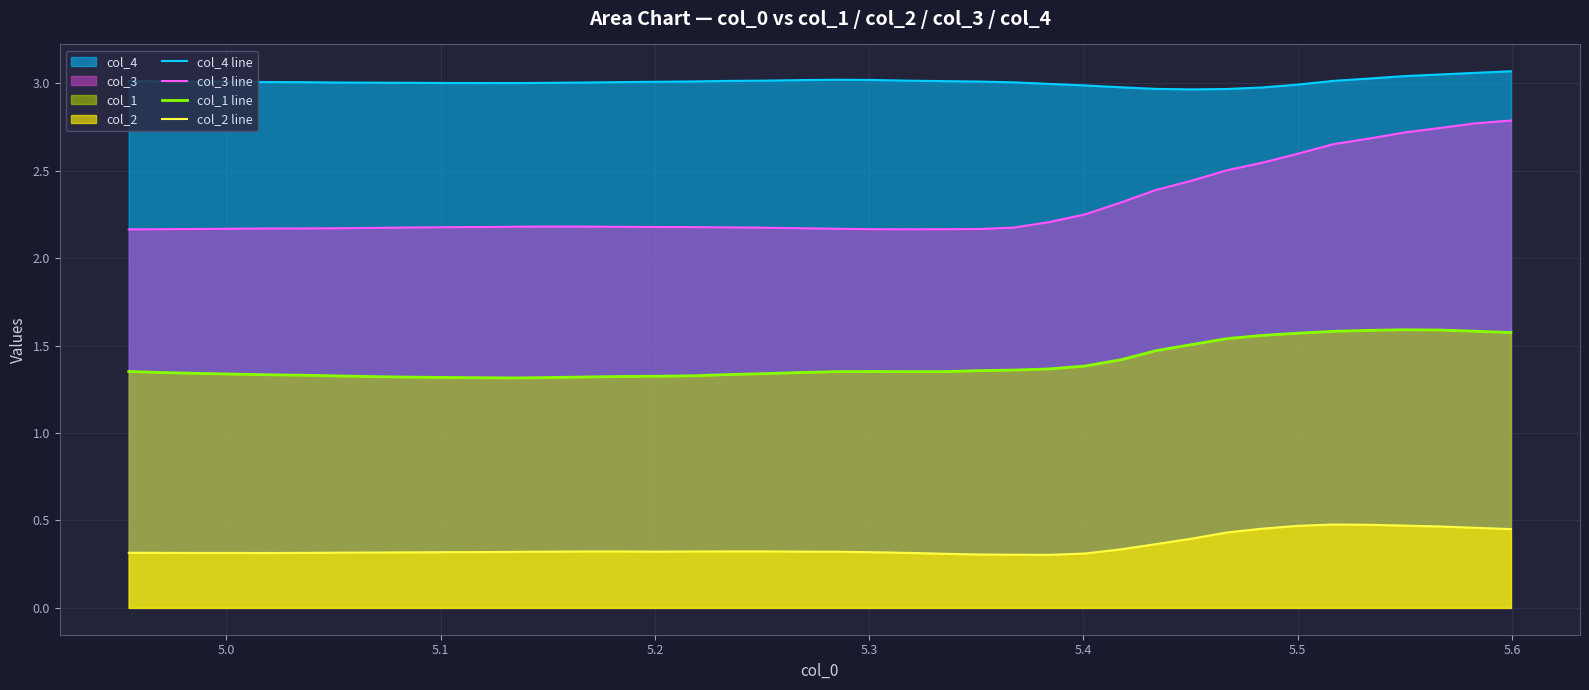

Which series has the largest total across all categories?

col_4 line